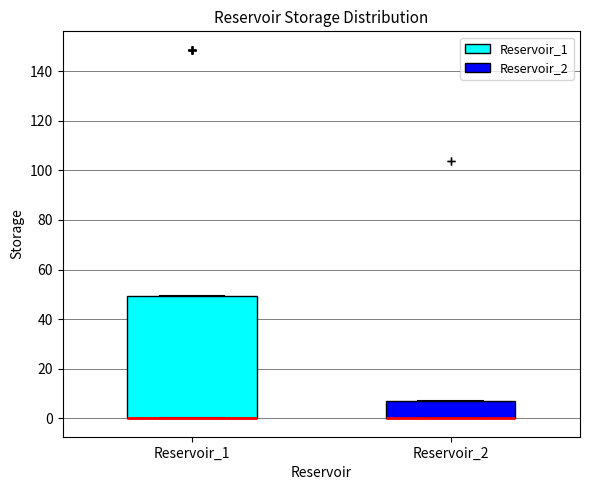

Where is the lower edge of the box for Reservoir_2 on the y-axis? The values are not printed on the chart, so give them approximately, as read against the axis.

0